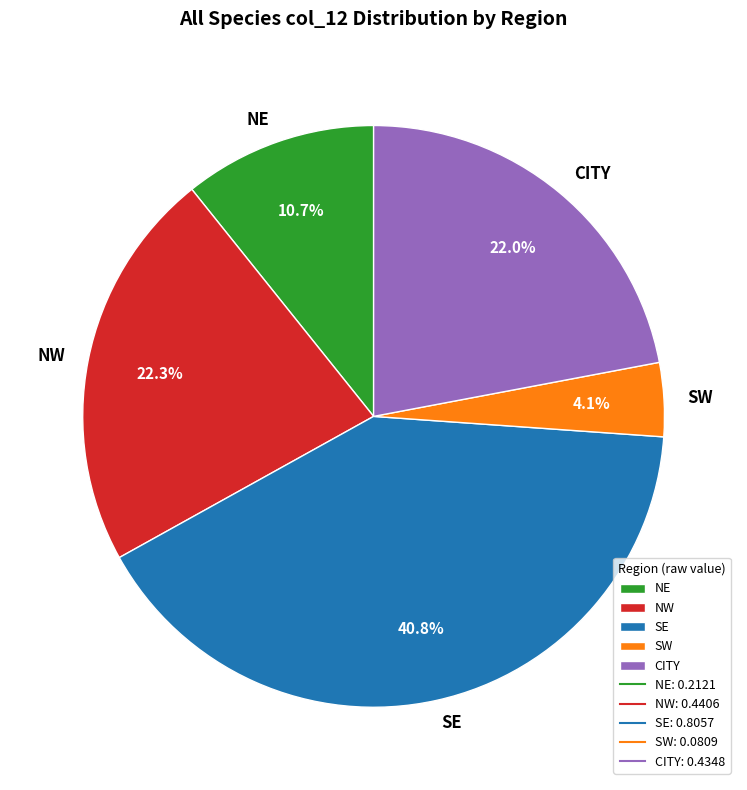

Count the number of slices in the pie.

5